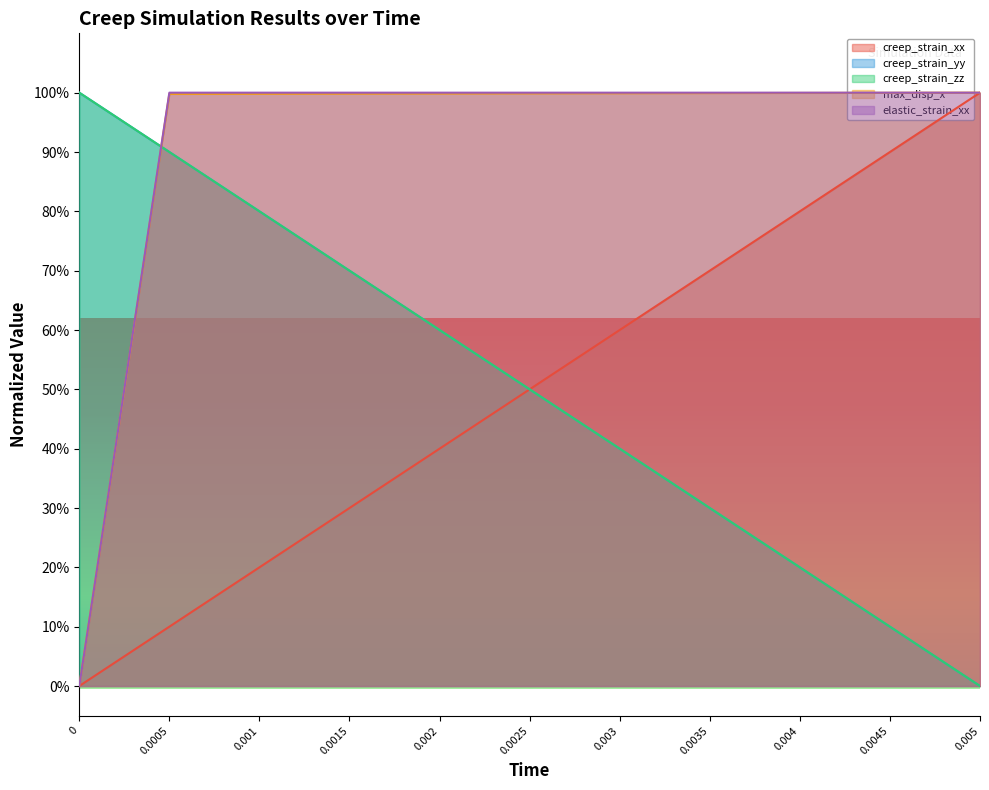

How many lines are shown in the chart?

5